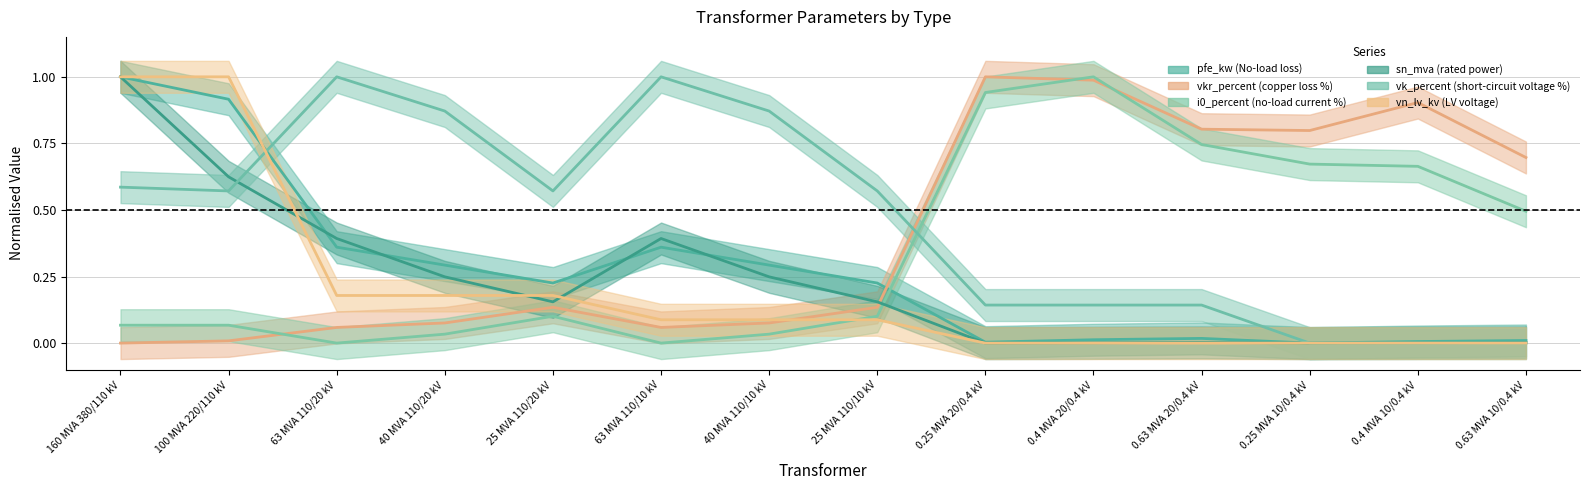

What are all the series names shown in the legend?

pfe_kw, vkr_percent, i0_percent, sn_mva, vk_percent, vn_lv_kv